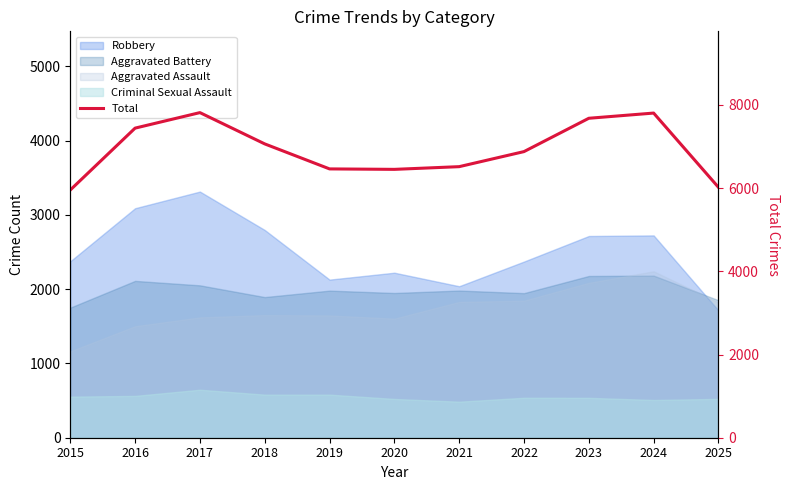

At which label does the data first exceed 6877?

2016